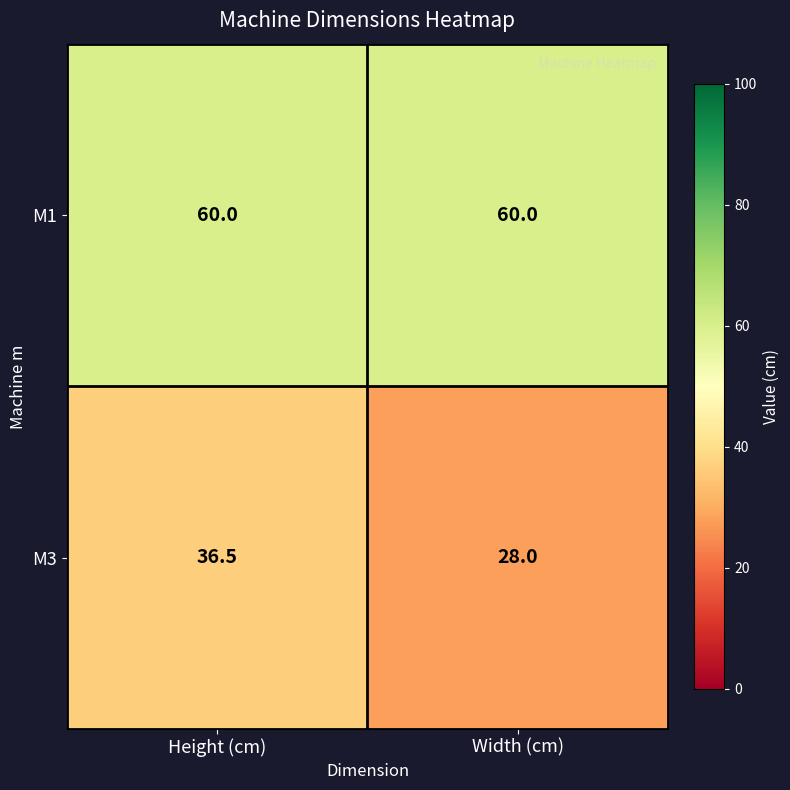

Is it true that M1 equals 60.0 at Height (cm)?

True